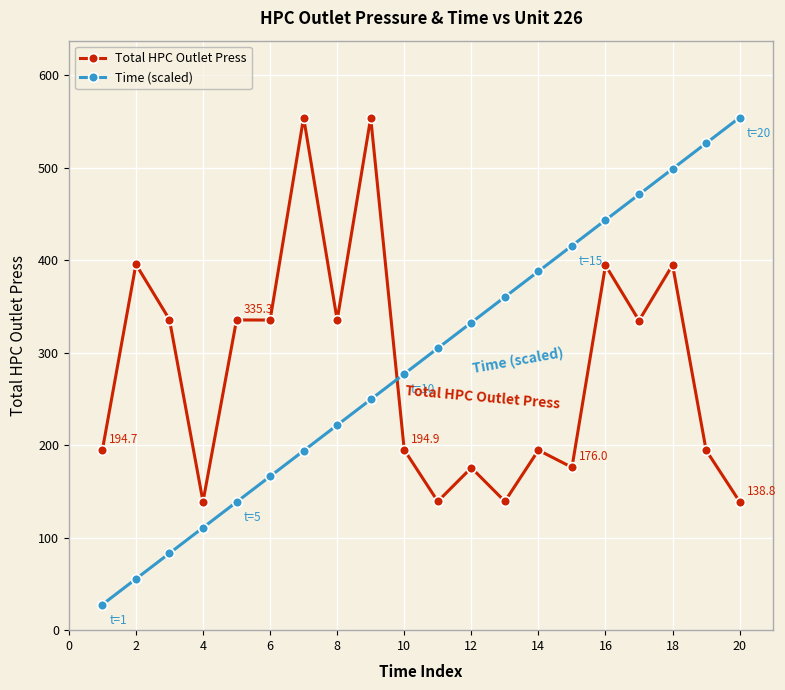

What is the maximum value for Time (scaled)?

554.1